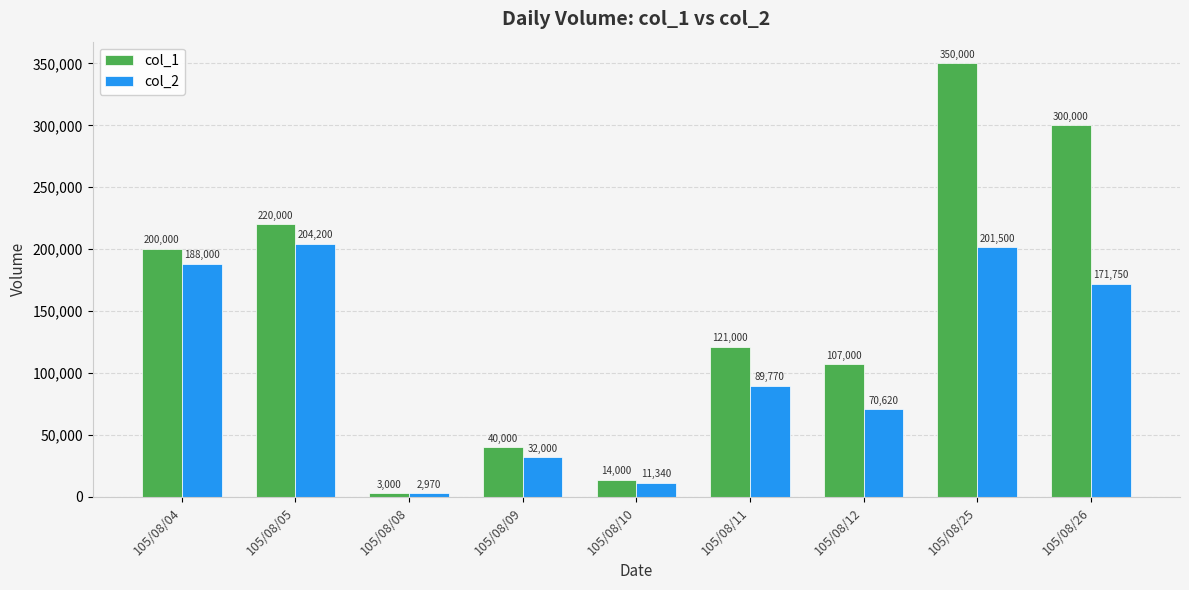

What is the value of the col_2 bar at the 8th from the left?

201500